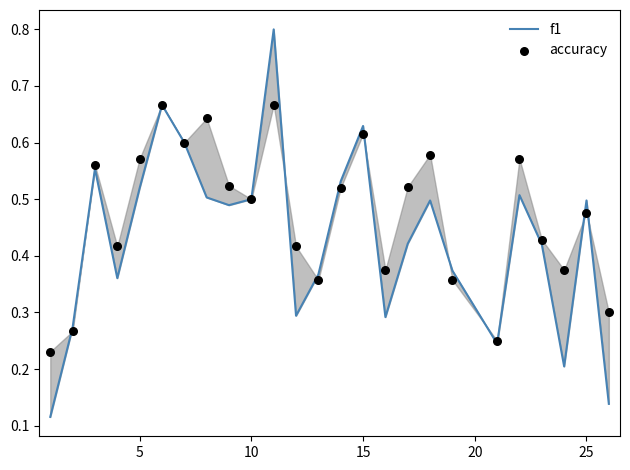

Which series has the largest total across all categories?

accuracy